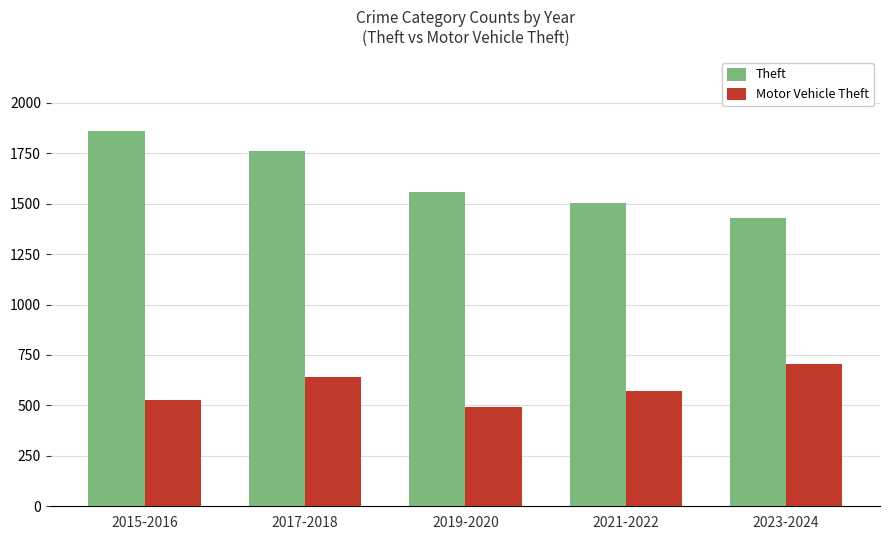

Is it true that Theft equals 2551 at 2021-2022?

False